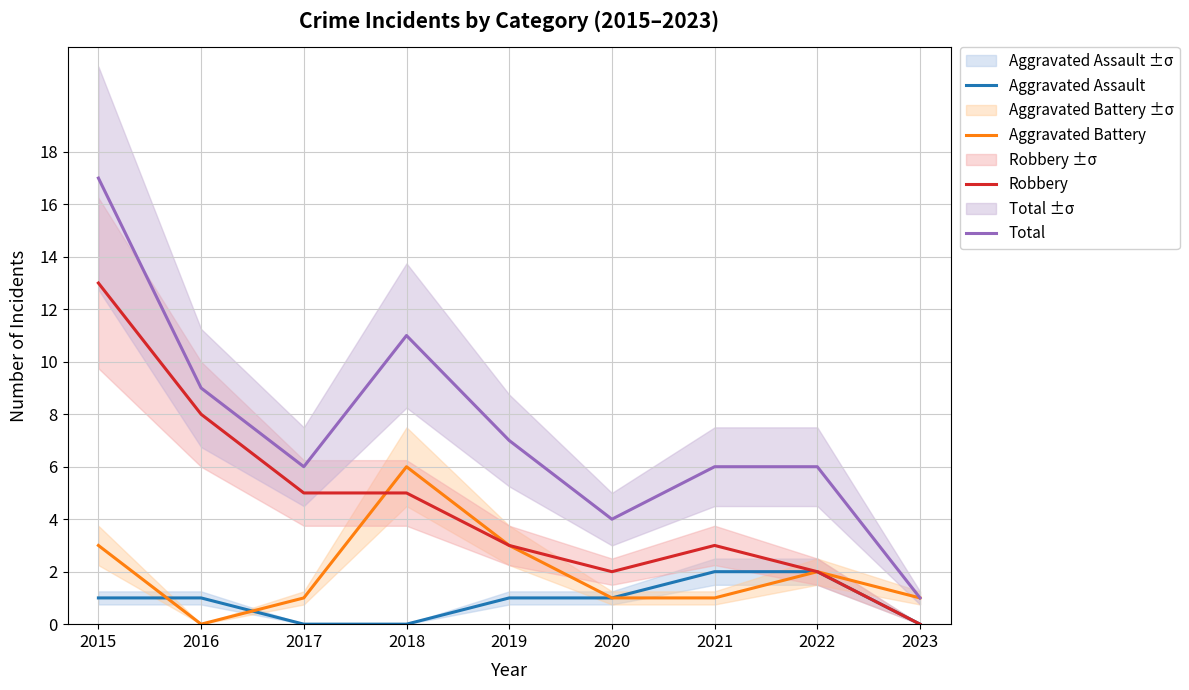

What is the sum of all Total values?

67